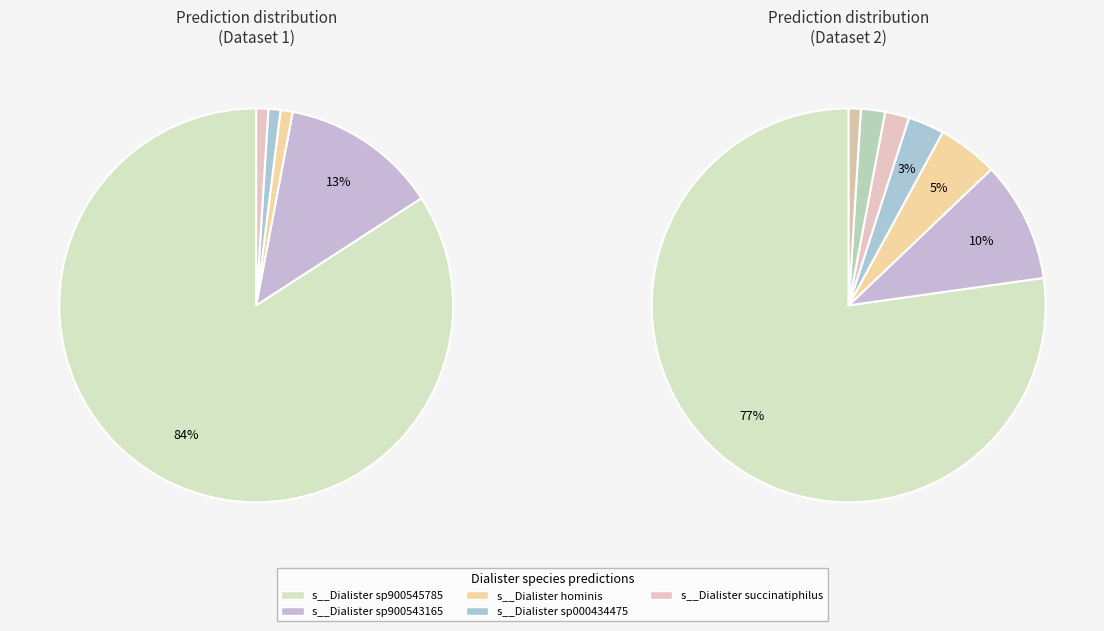

Is it true that s__Dialister hominis is 1% of the pie?

True